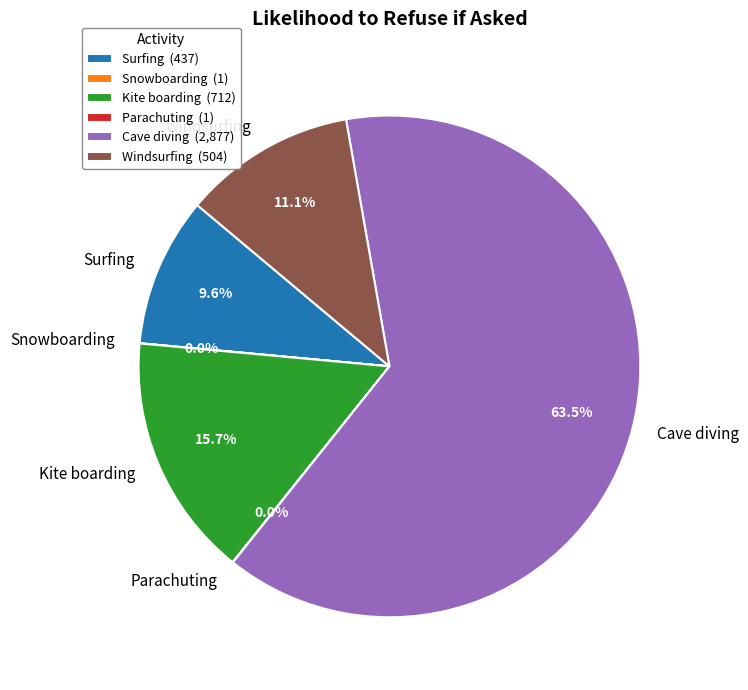

What is the ratio of the value at Kite boarding to the value at Windsurfing?

1.4